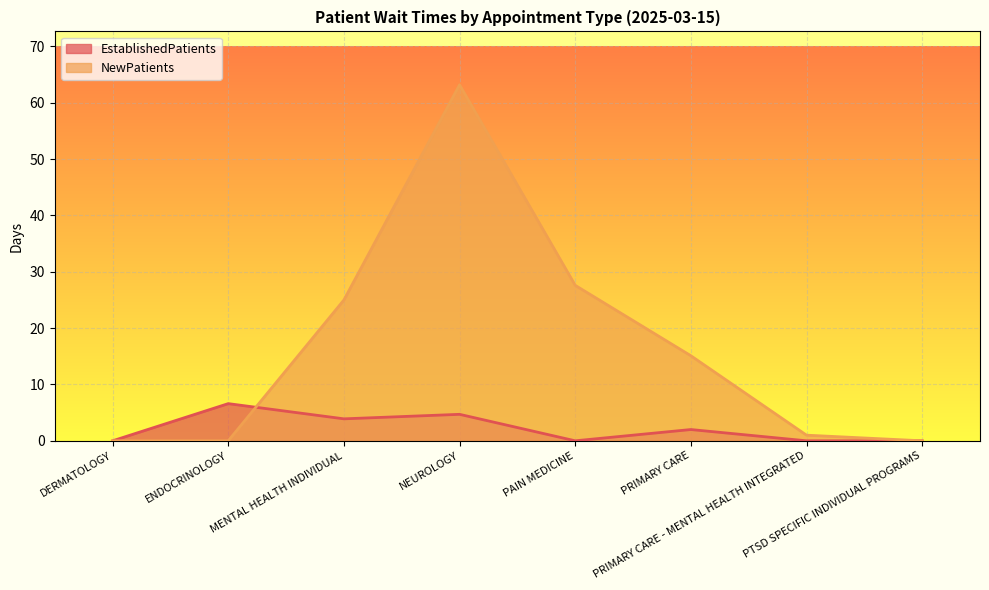

How many intersections are there between EstablishedPatients and NewPatients?

1